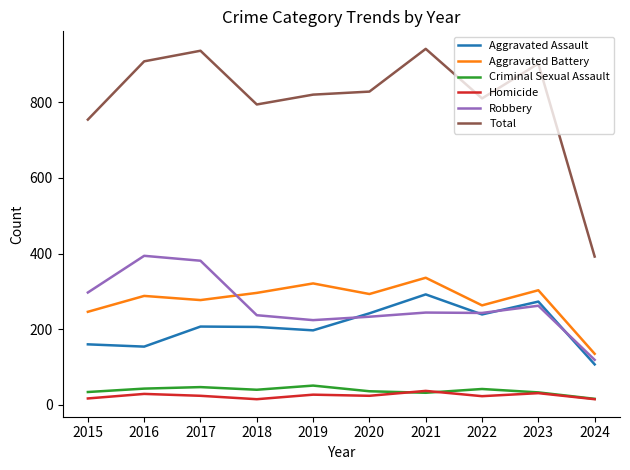

What is the average value of the Aggravated Assault series?

208